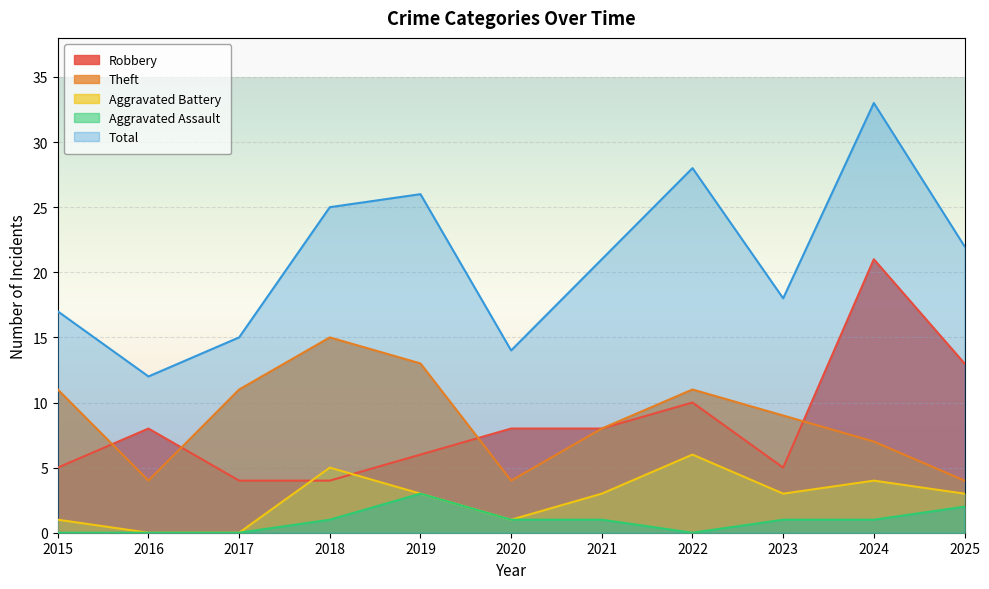

What value does the Robbery series have at 2020, to the nearest 10?

10